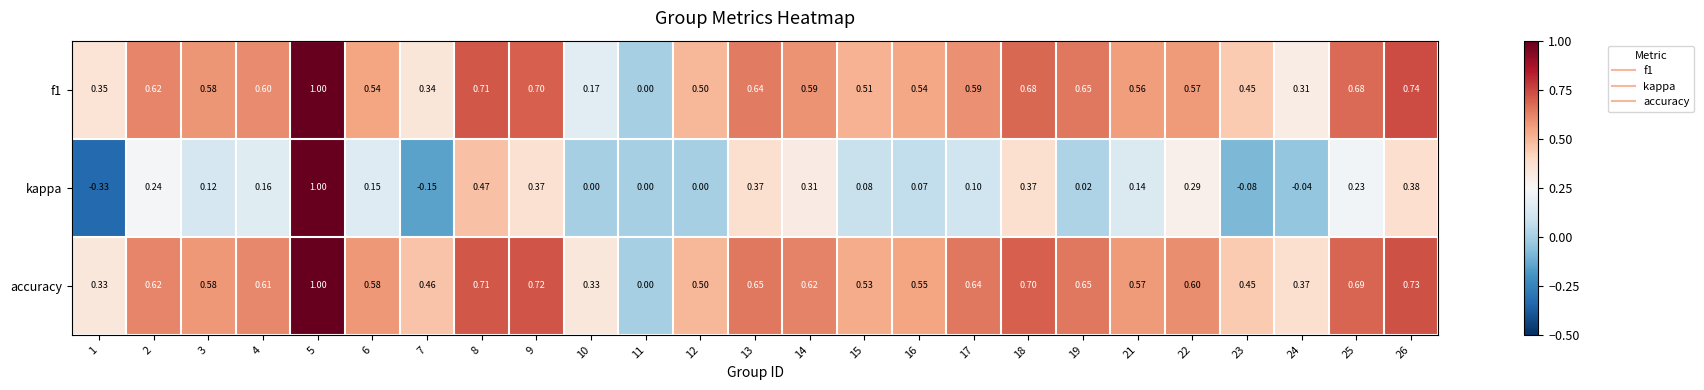

Which series has the largest total across all categories?

accuracy